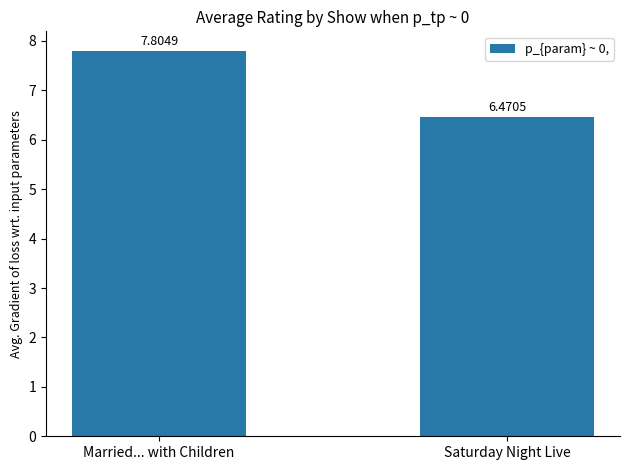

Reading right to left, what are all the values shown in this chart?

Saturday Night Live=6.5	Married... with Children=7.8